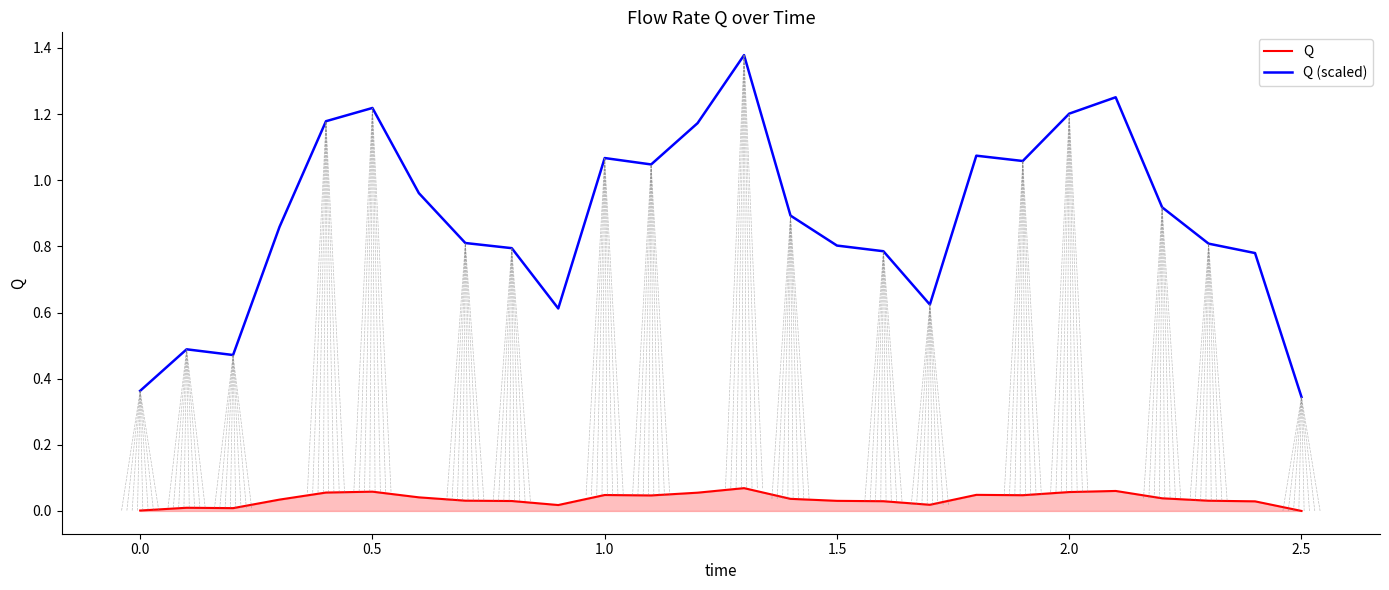

Which series has the largest total across all categories?

Q (scaled)